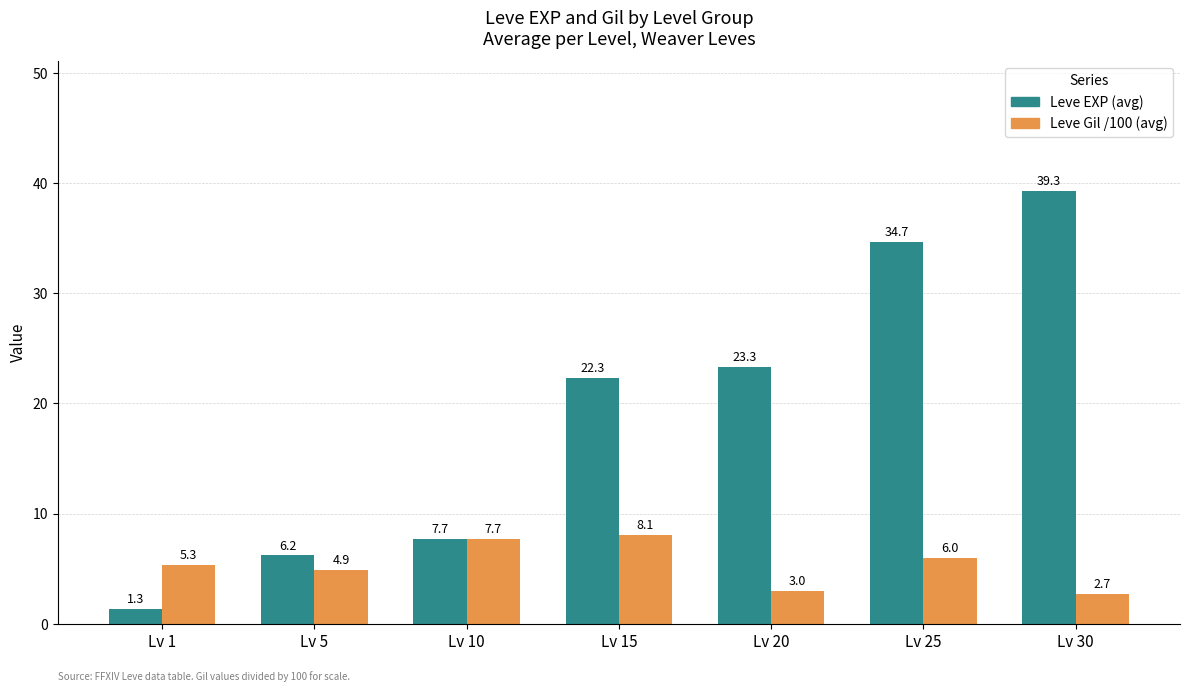

At how many categories does at least one series exceed 32?

2